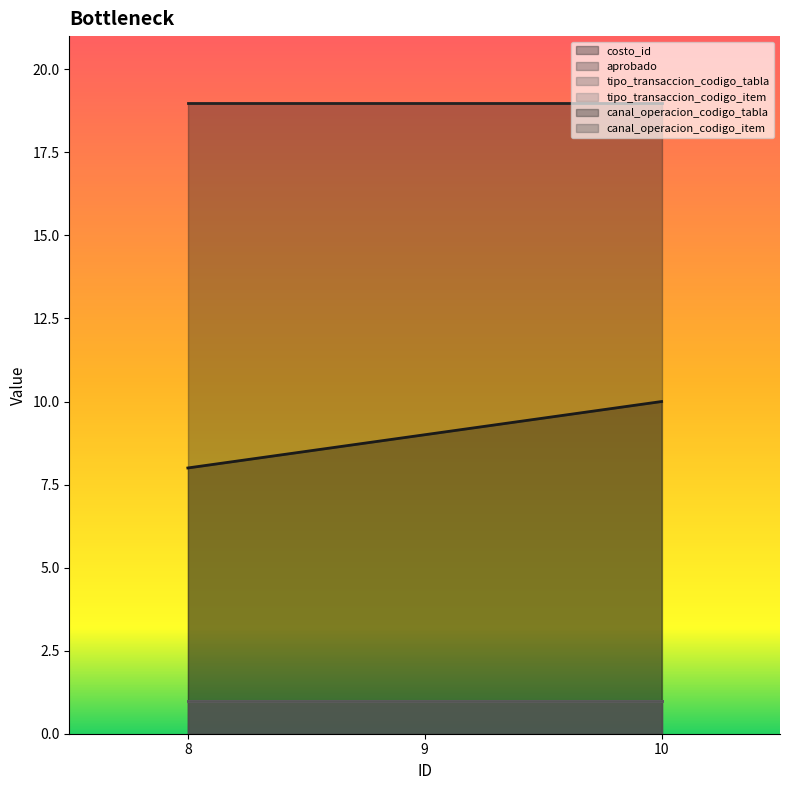

Which category has the lowest value across all series?

8